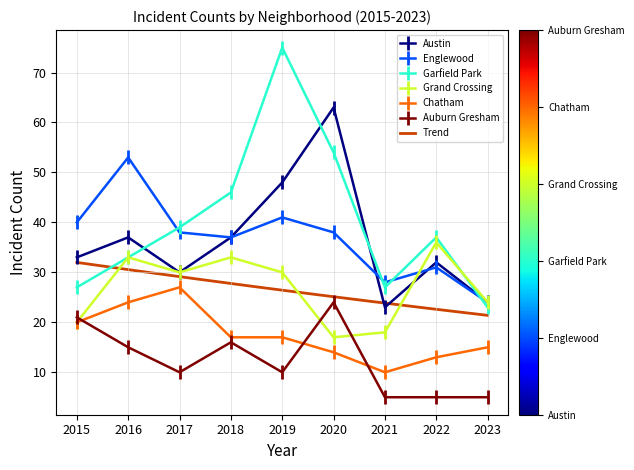

How many categories are shown in the chart?

9